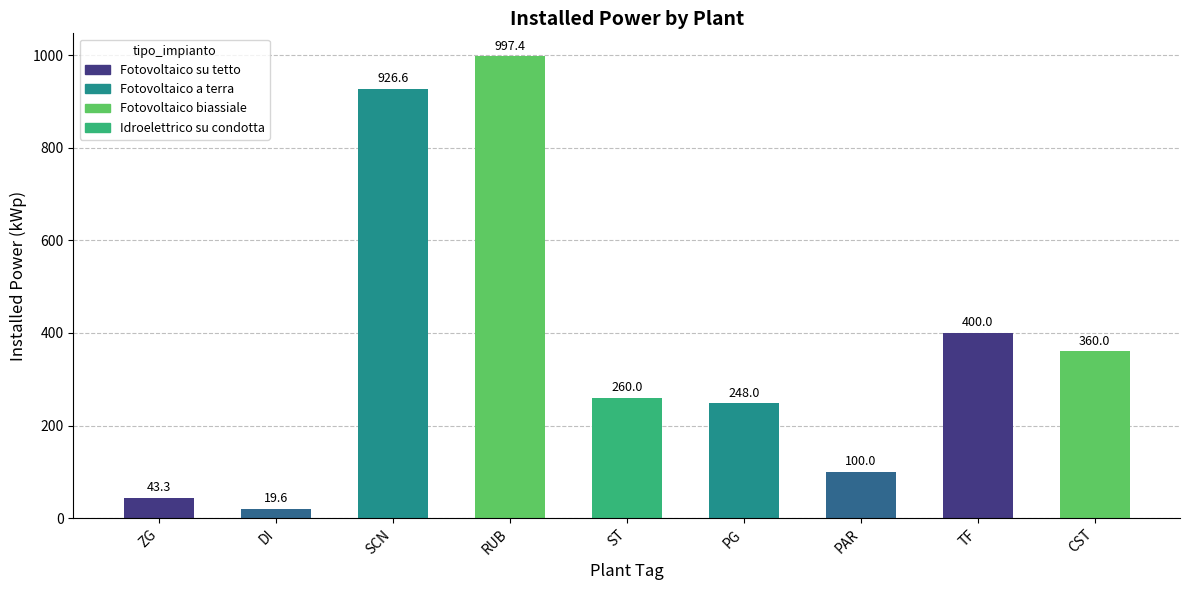

Is it true that the value at CST is 635.7?

False